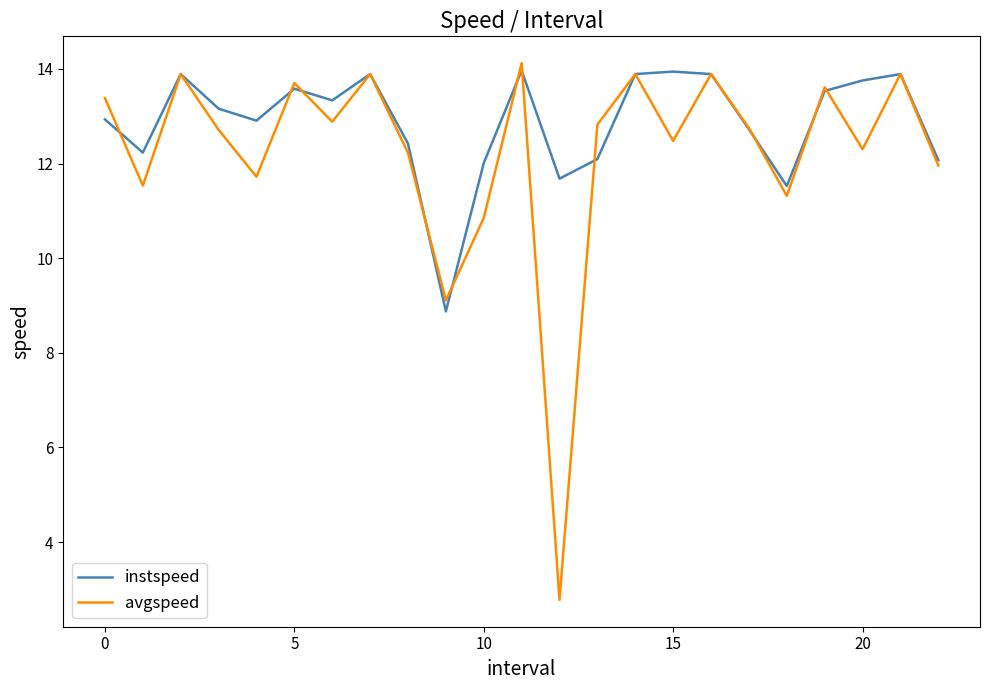

Which series has the largest total across all categories?

instspeed